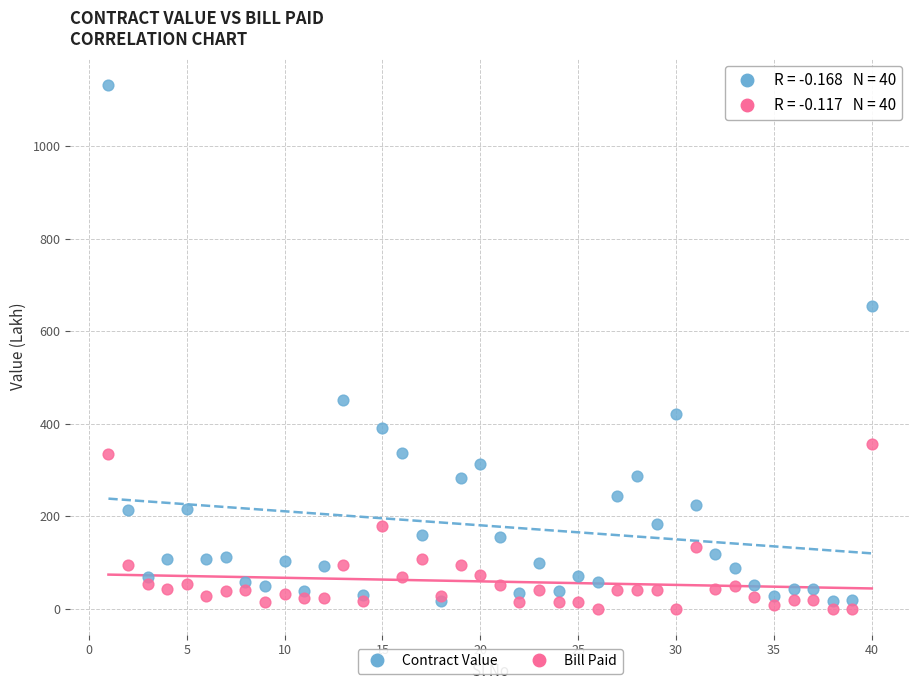

In the Contract Value series, what Y value is closest to 574?

654.8